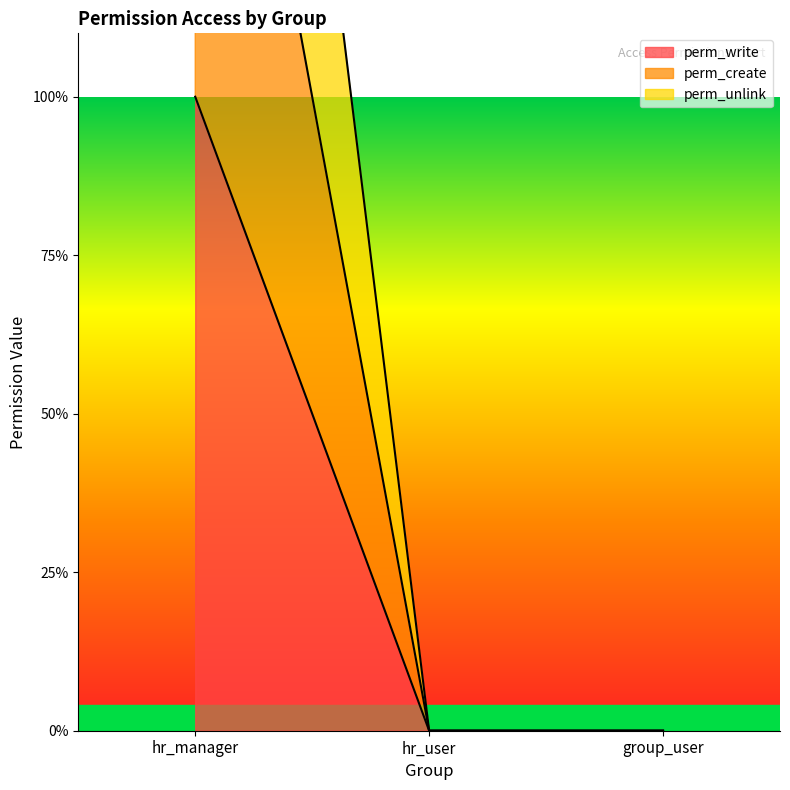

What position from the right is hr_user?

2